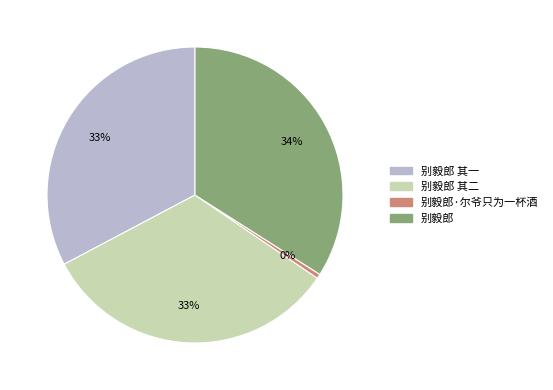

To the nearest percent, what is the average slice percentage?

25%